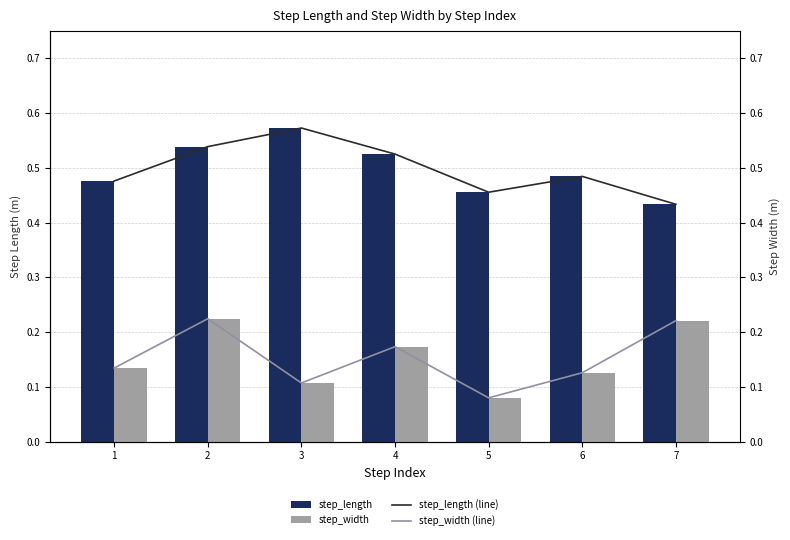

Reading left to right, list all the values displayed in this chart.

step_length: 0.5	0.5	0.6	0.5	0.5	0.5	0.4
step_width: 0.1	0.2	0.1	0.2	0.1	0.1	0.2
step_length (line): 0.5	0.5	0.6	0.5	0.5	0.5	0.4
step_width (line): 0.1	0.2	0.1	0.2	0.1	0.1	0.2